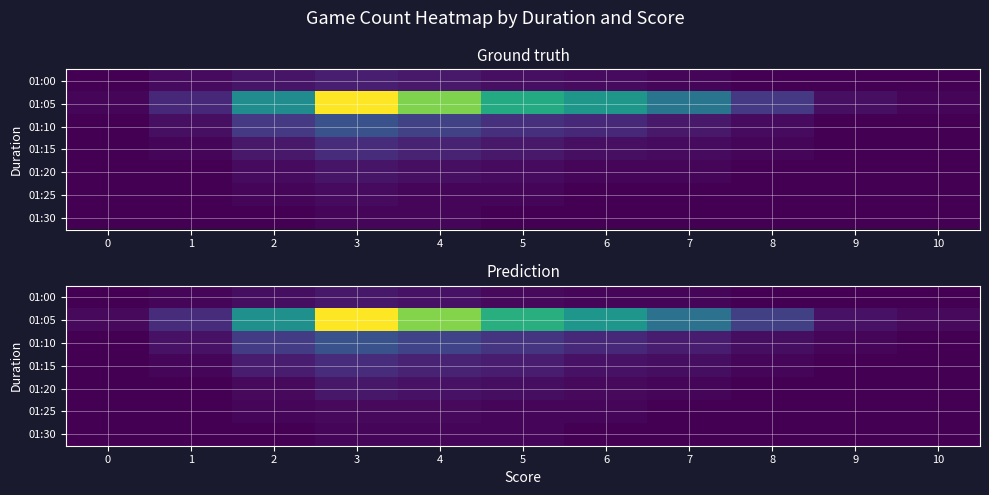

How many data points in 01:05 are above 30?

5